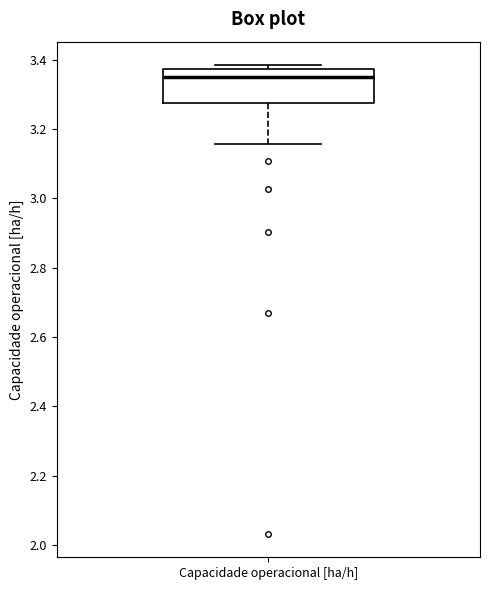

Where does the lower whisker of the box for Capacidade operacional [ha/h] end on the y-axis? The values are not printed on the chart, so give them approximately, as read against the axis.

3.16